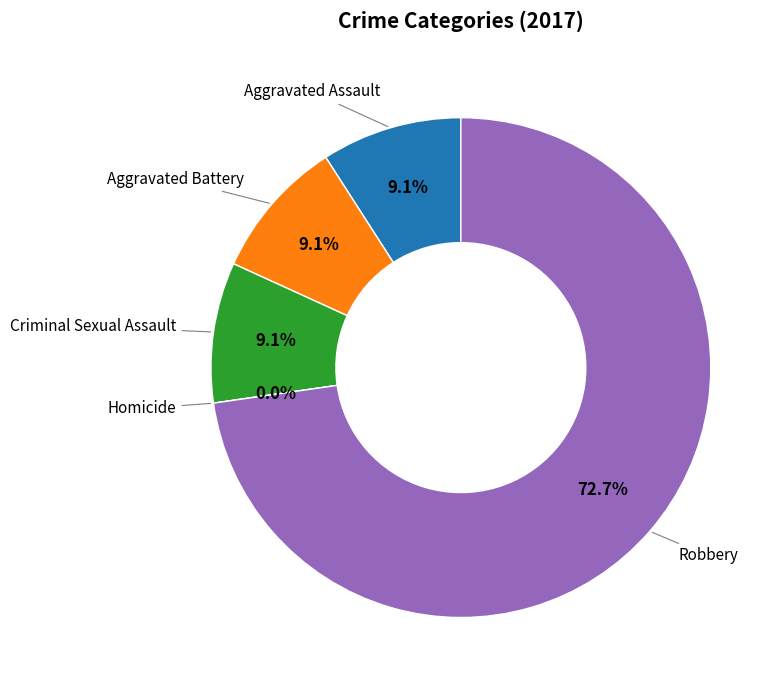

Does Robbery account for over 50% of the chart?

Yes